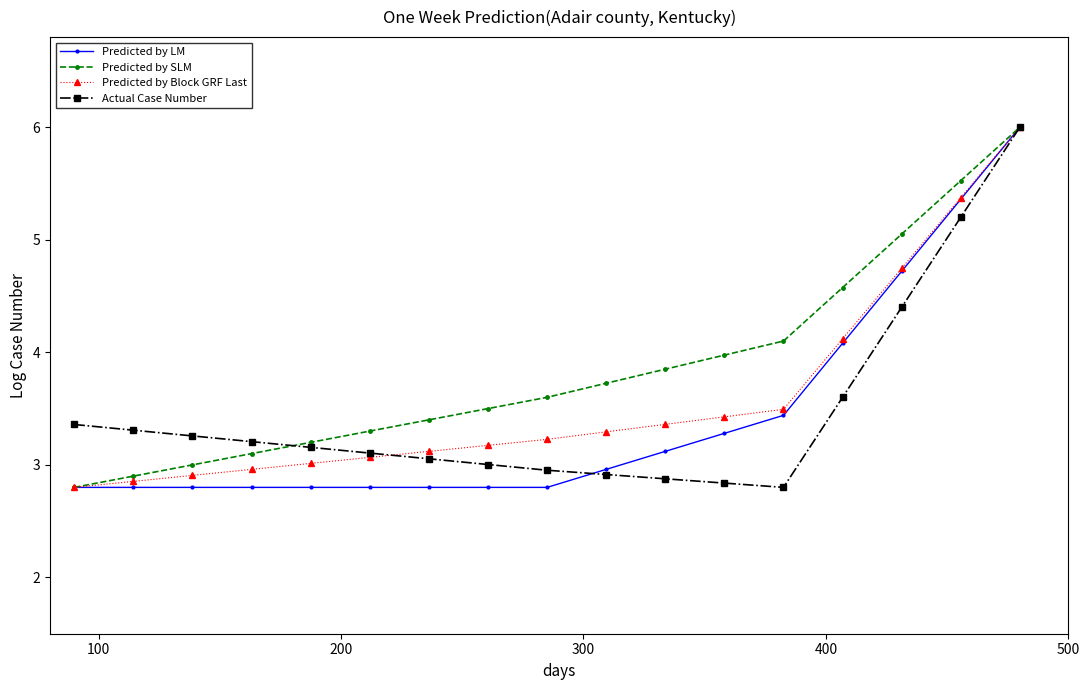

What is the value of the Predicted by LM point at the 16th from the left?

5.4